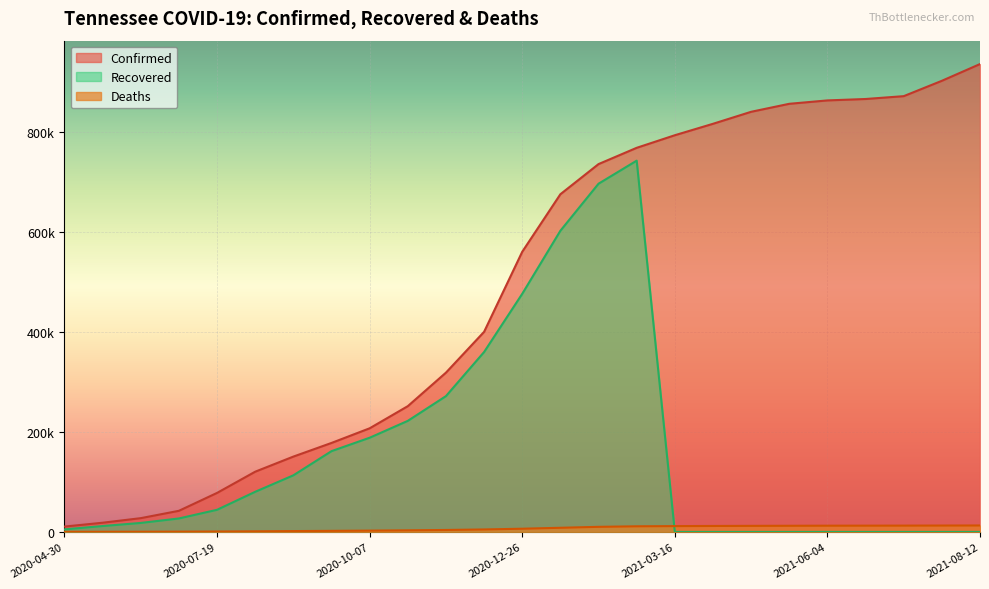

What is the average value of the Recovered series?

160981